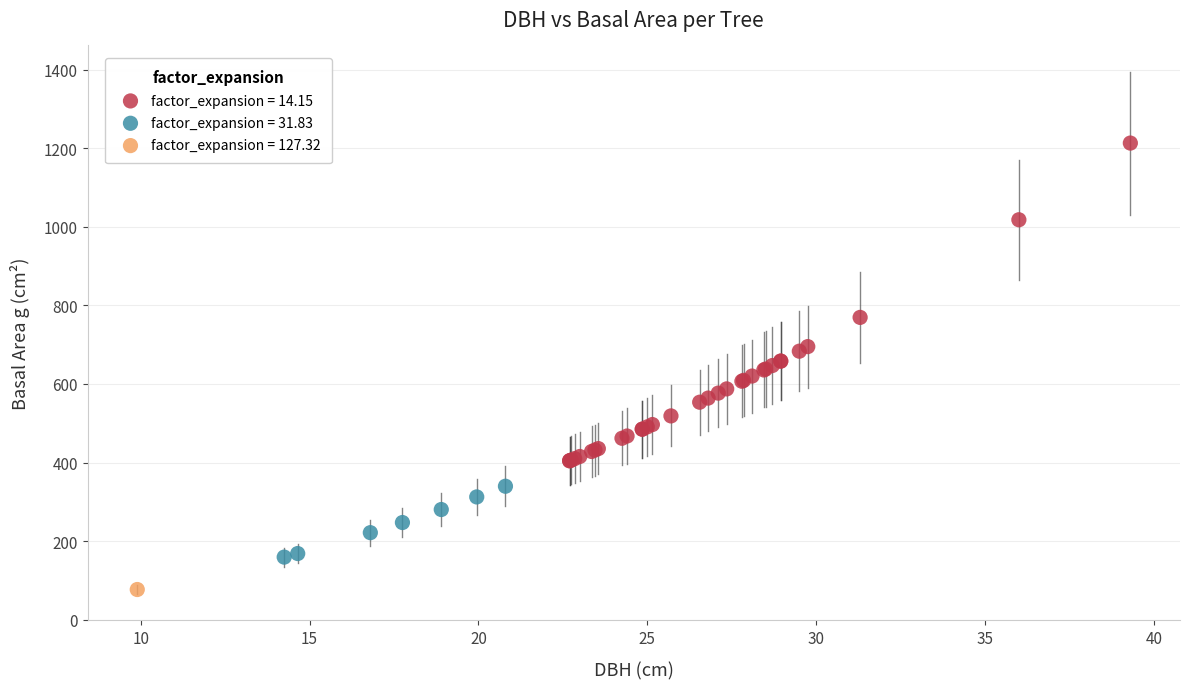

What are all the series names shown in the legend?

factor_expansion = 14.15, factor_expansion = 31.83, factor_expansion = 127.32